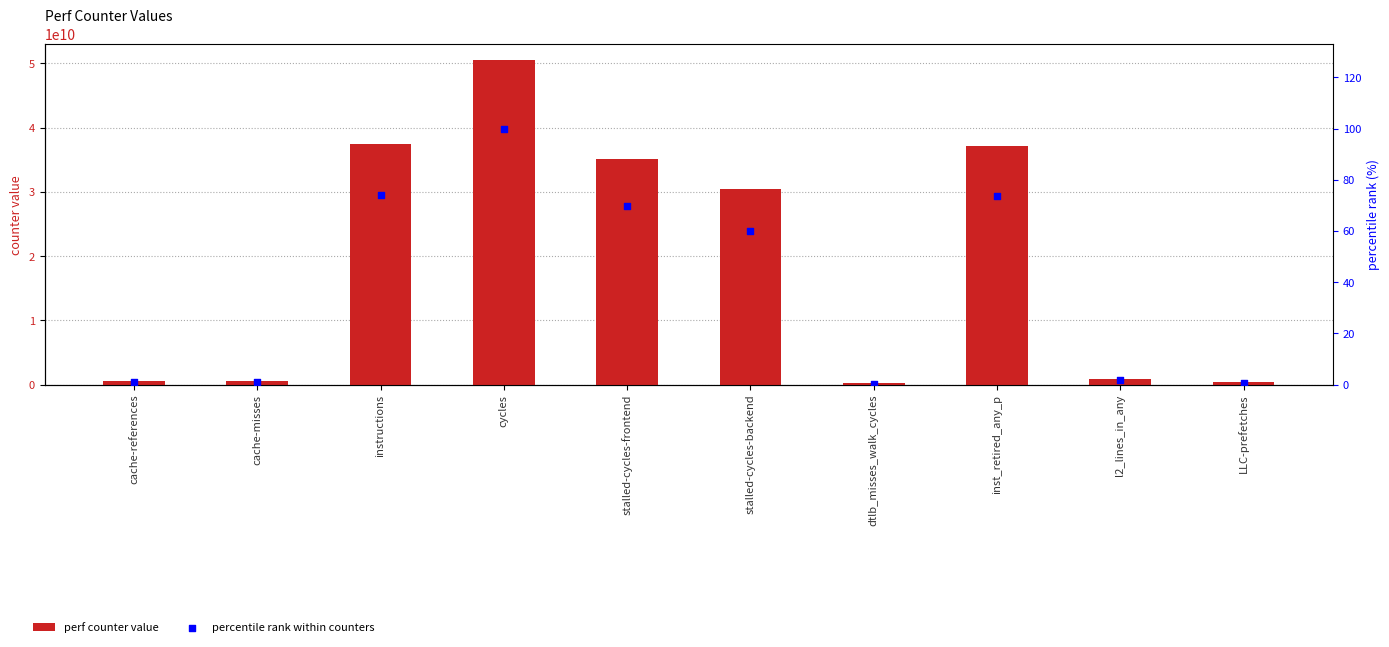

Which series contains the lowest Y value?

percentile rank within counters